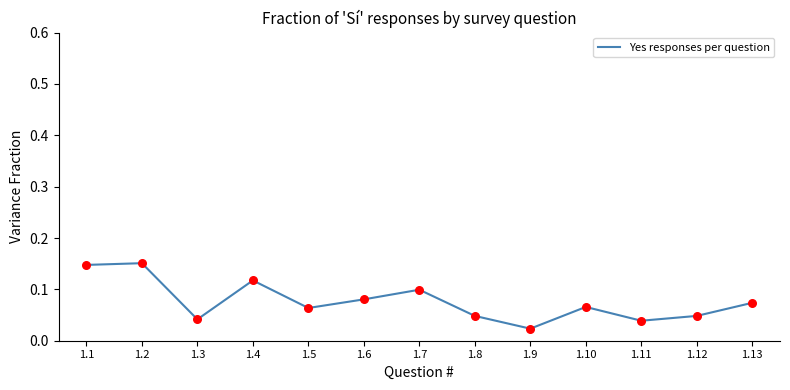

Between 1.8 and 1.11, which is larger?

1.8